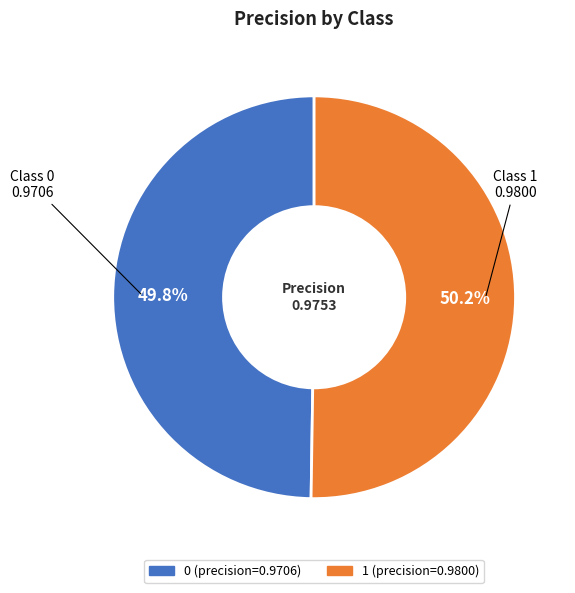

To the nearest percent, what is the combined percentage of 1 and 0?

100%